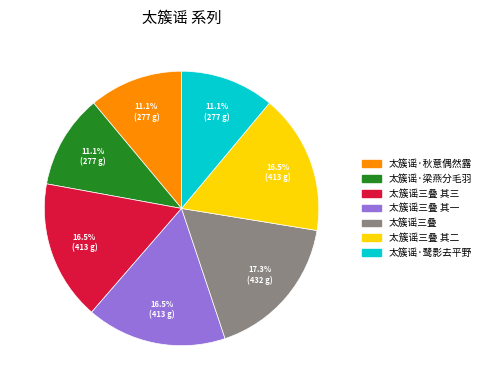

Does any single category account for the majority?

No